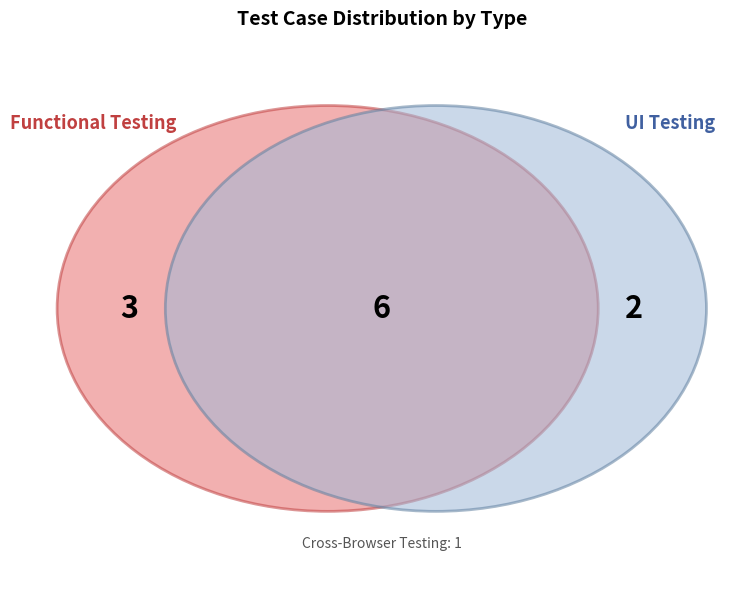

True or false: UI Testing accounts for 33% of the total.

True